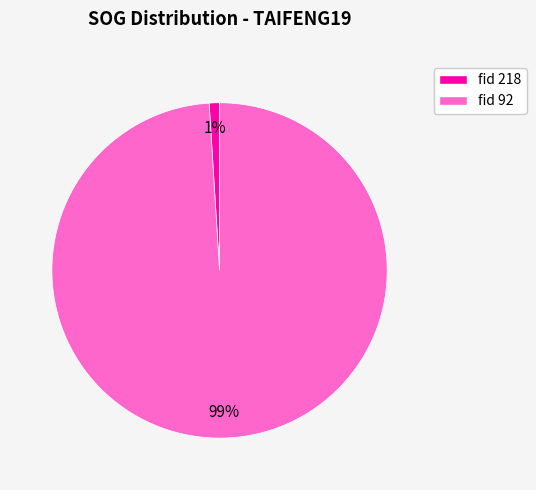

Is there a majority slice in this chart?

Yes